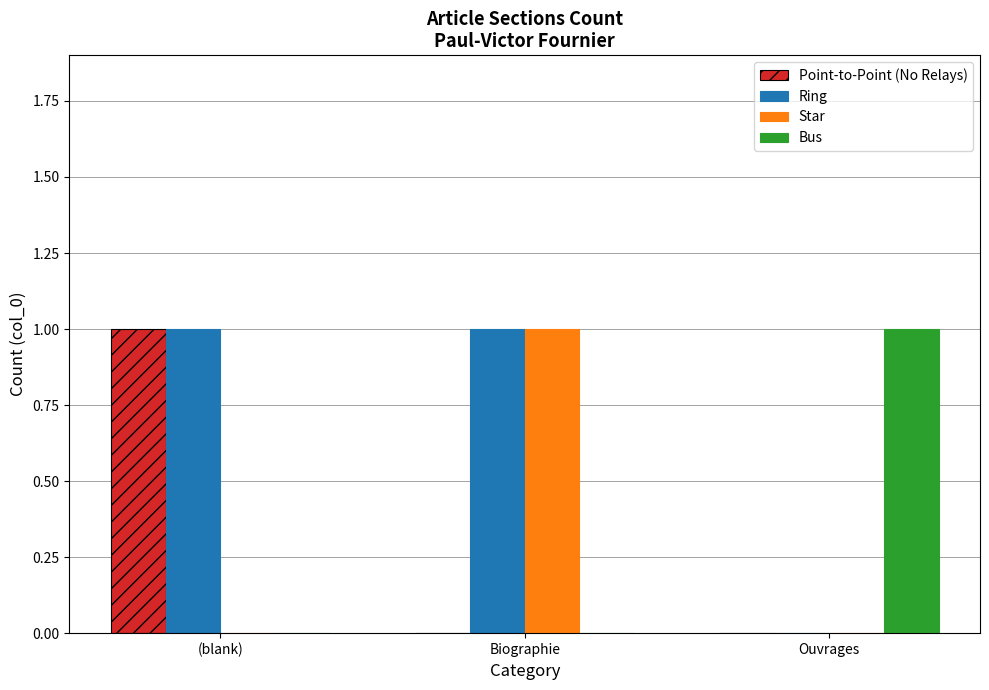

Is the value of Star at Biographie greater than the value of Bus at (blank)?

Yes